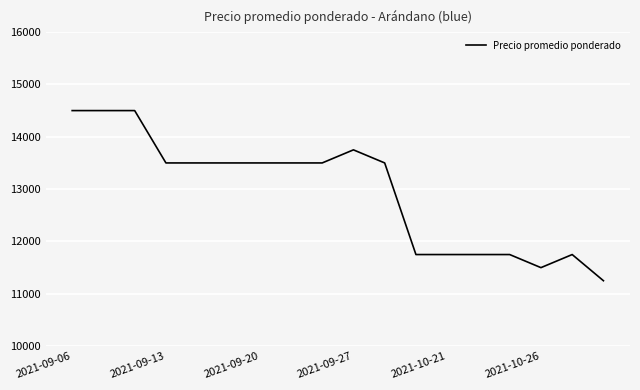

What is the smallest value displayed?

11250